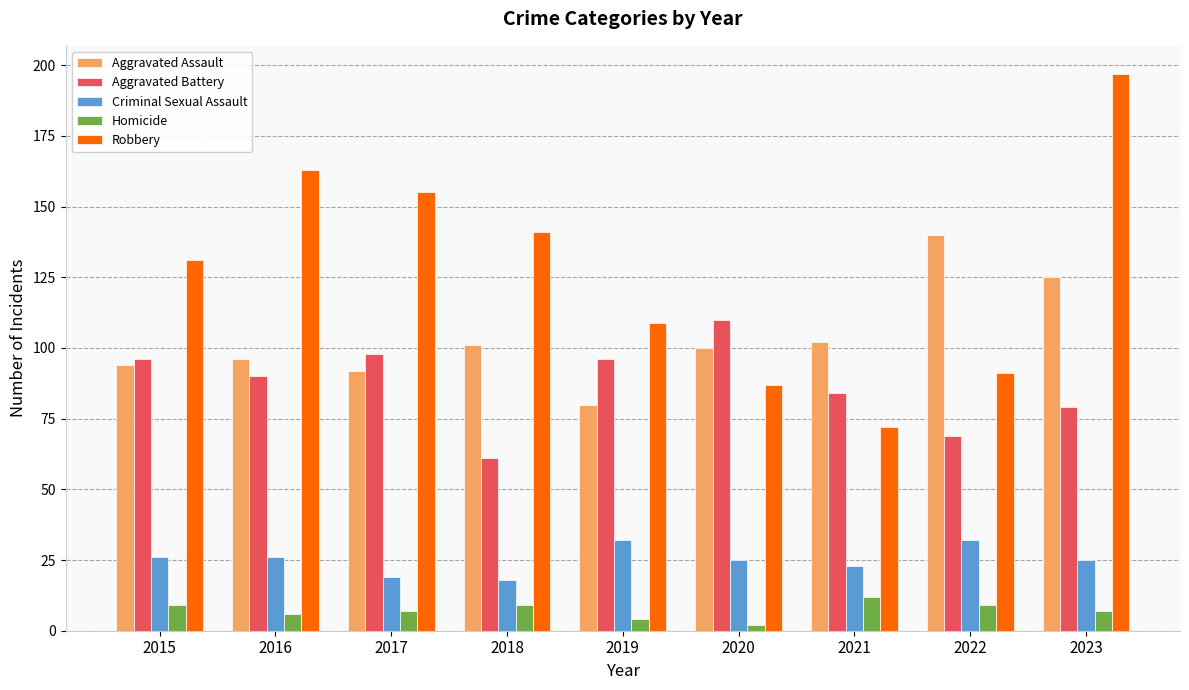

Reading right to left, extract all data points from this chart.

Aggravated Assault: 125	140	102	100	80	101	92	96	94
Aggravated Battery: 79	69	84	110	96	61	98	90	96
Criminal Sexual Assault: 25	32	23	25	32	18	19	26	26
Homicide: 7	9	12	2	4	9	7	6	9
Robbery: 197	91	72	87	109	141	155	163	131